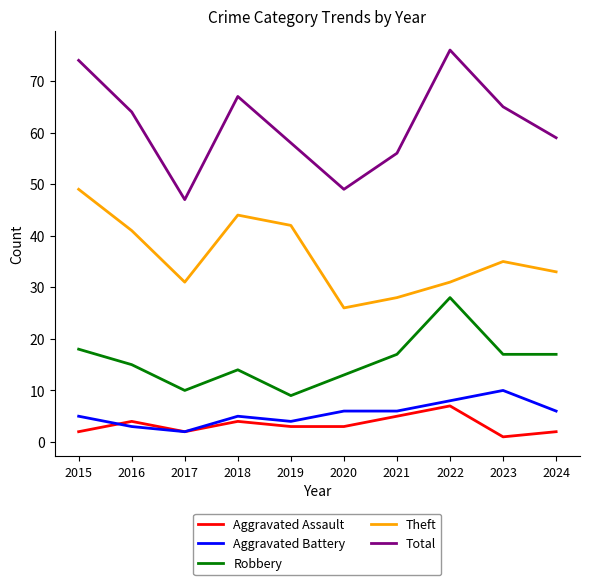

The value of Robbery at 2024 is 8. True or false?

False